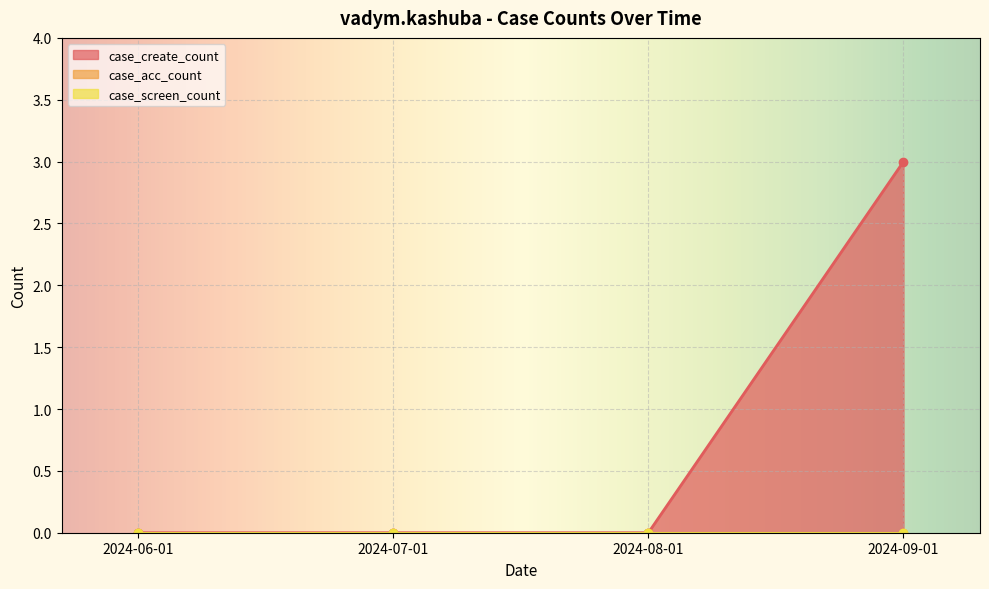

Reading right to left, list all the values displayed in this chart.

case_create_count: 3	0	0	0
case_acc_count: 0	0	0	0
case_screen_count: 0	0	0	0